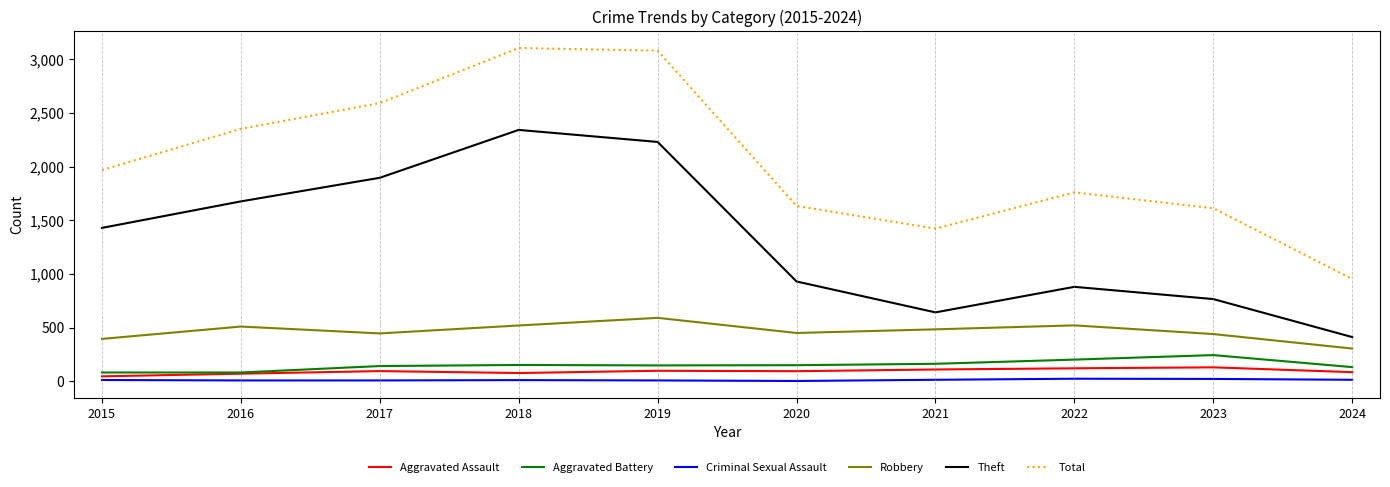

Which series has the largest total across all categories?

Total